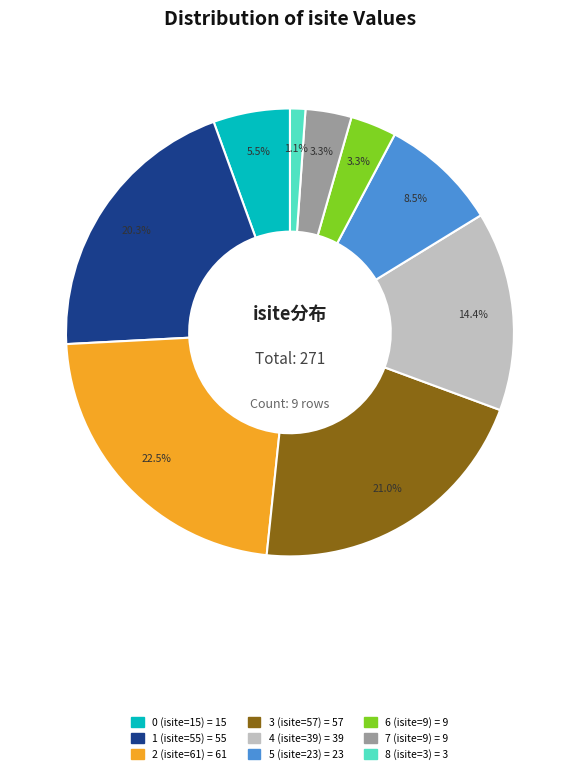

Do 5 (isite=23) and 3 (isite=57) together represent more than half of the pie?

No